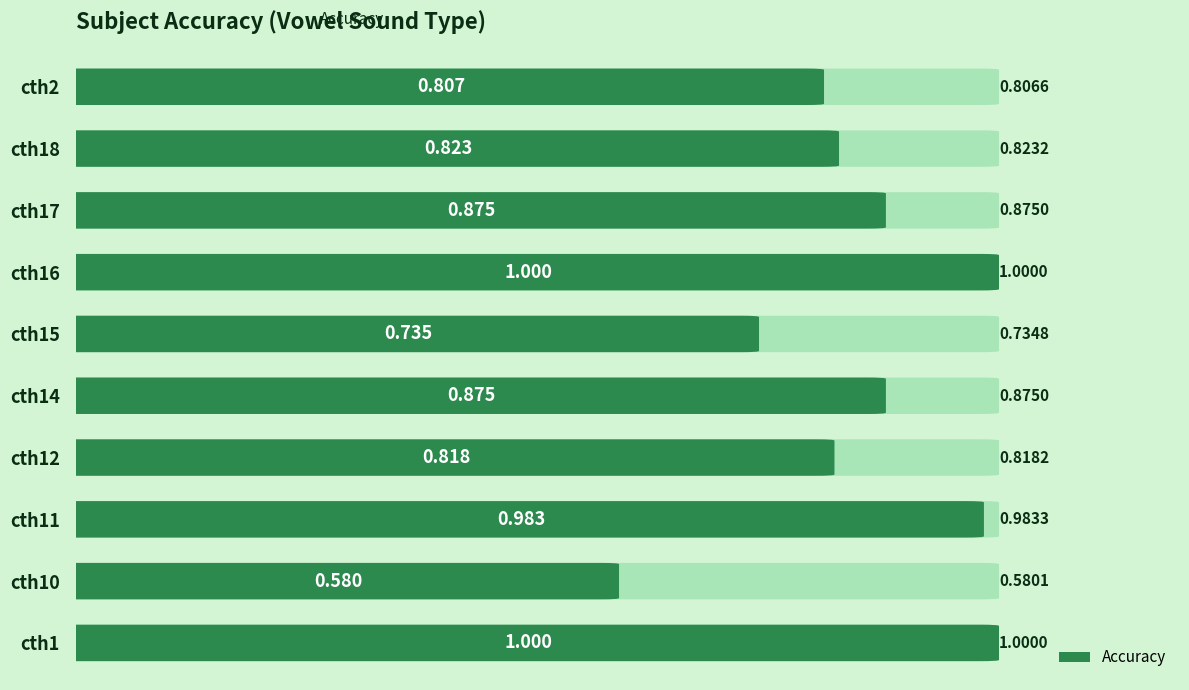

What position from the right is cth18?

2